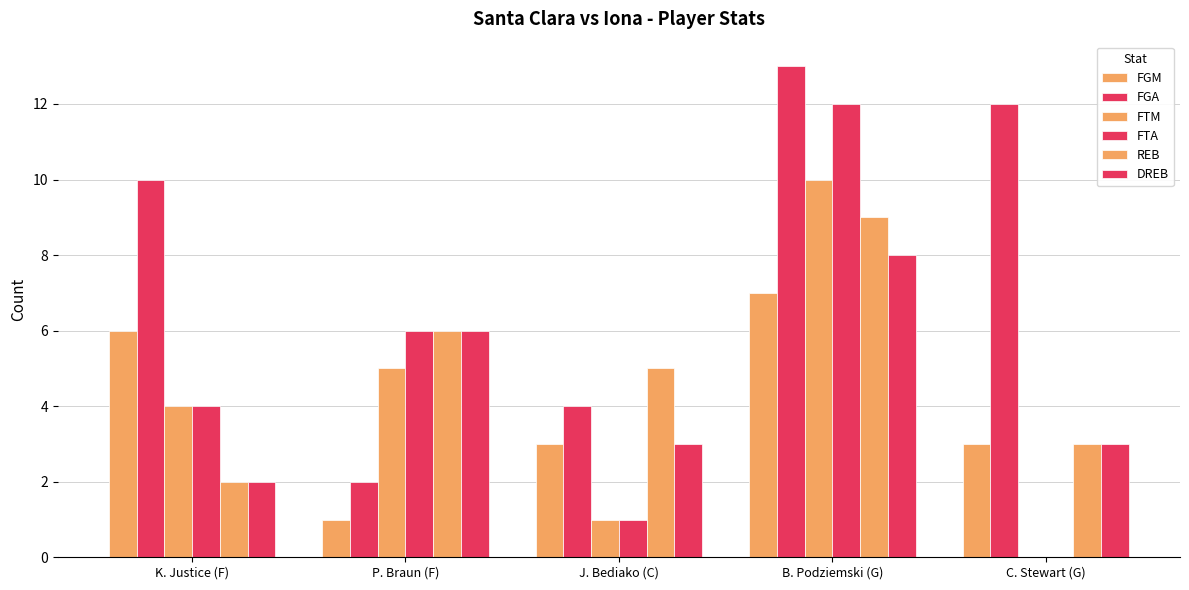

What is the difference between the maximum and minimum values in the FGM series?

6